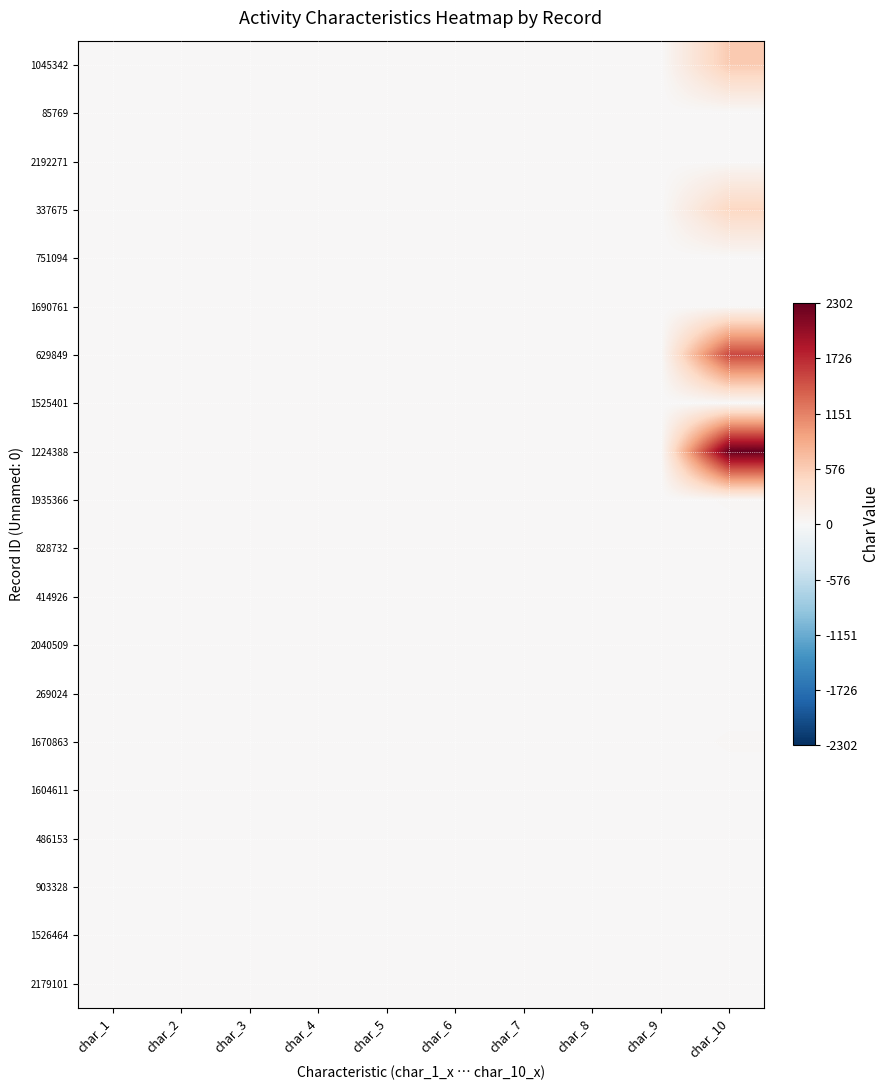

Which series has the widest spread of values?

1224388